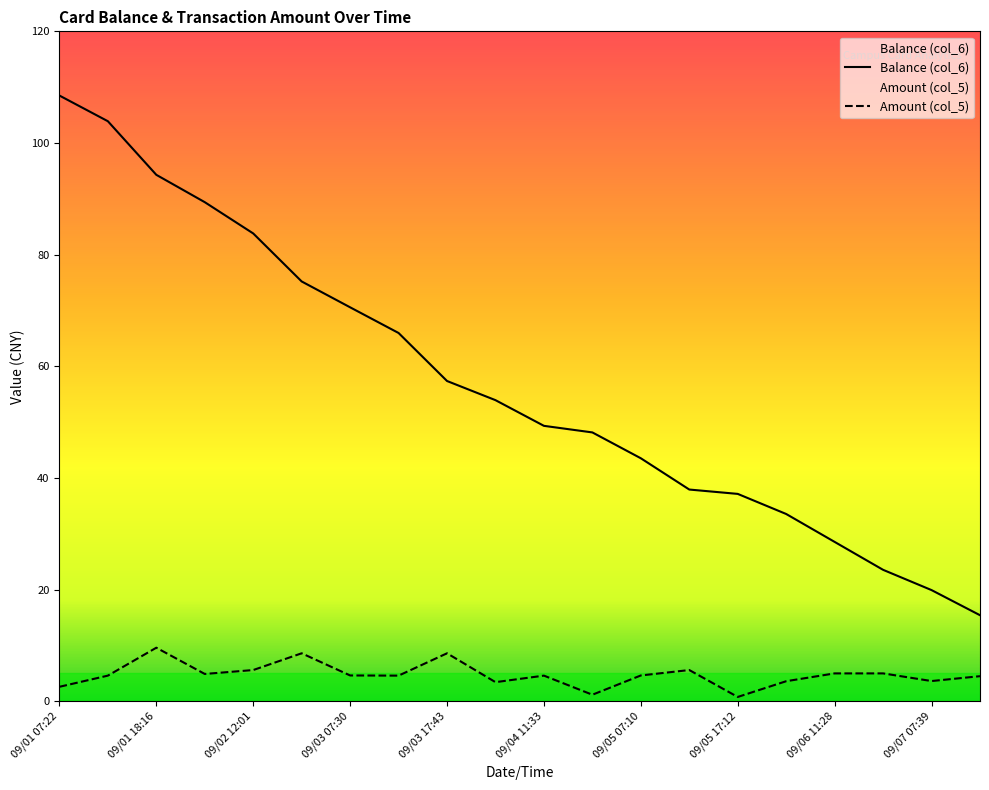

List the series in order of their peak value, lowest first.

Amount (col_5), Balance (col_6)